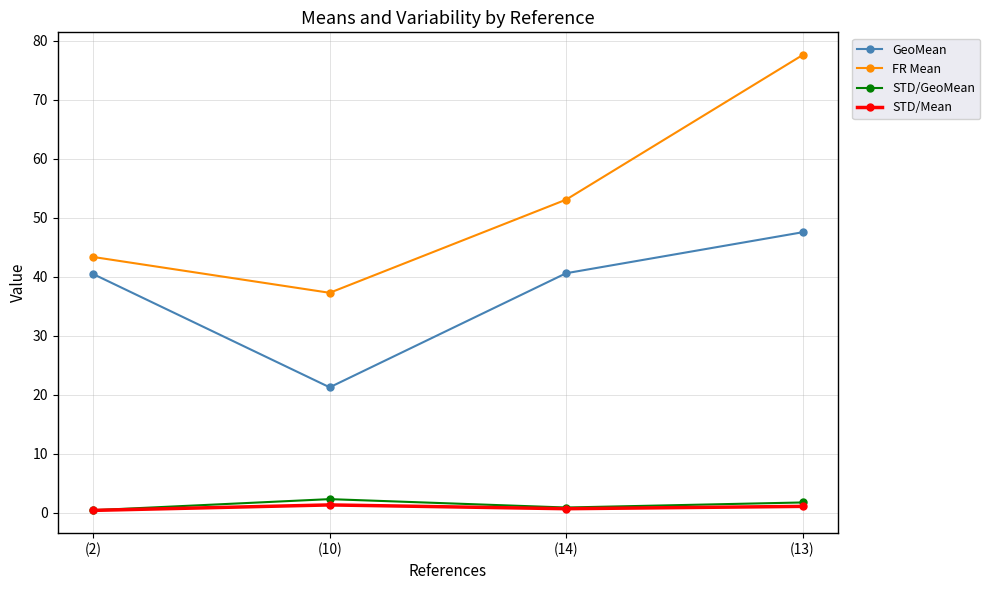

Is it true that STD/GeoMean equals 2.3 at (10)?

True